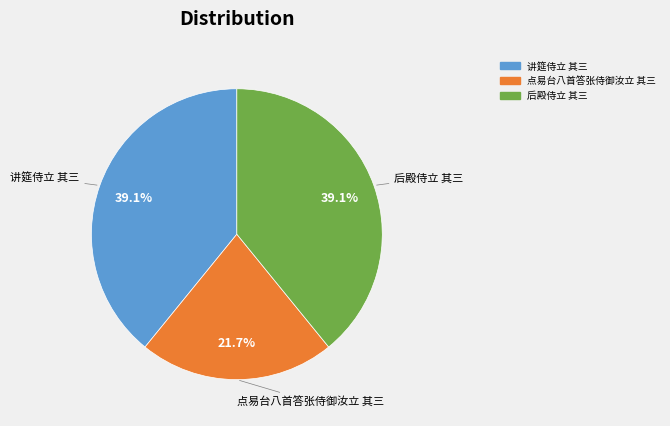

What is the smallest slice in the pie chart?

点易台八首答张侍御汝立 其三